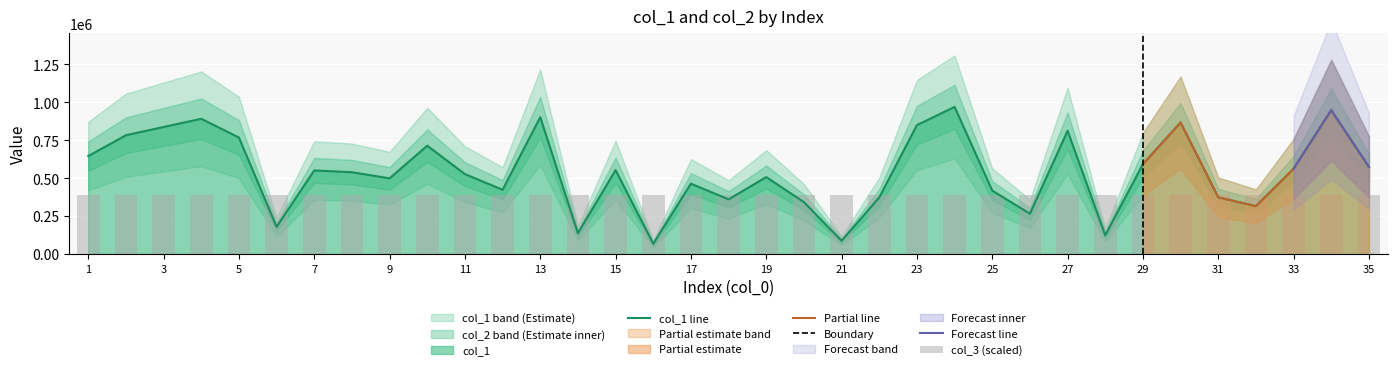

The value of col_1 line at 35 is 574594. True or false?

True